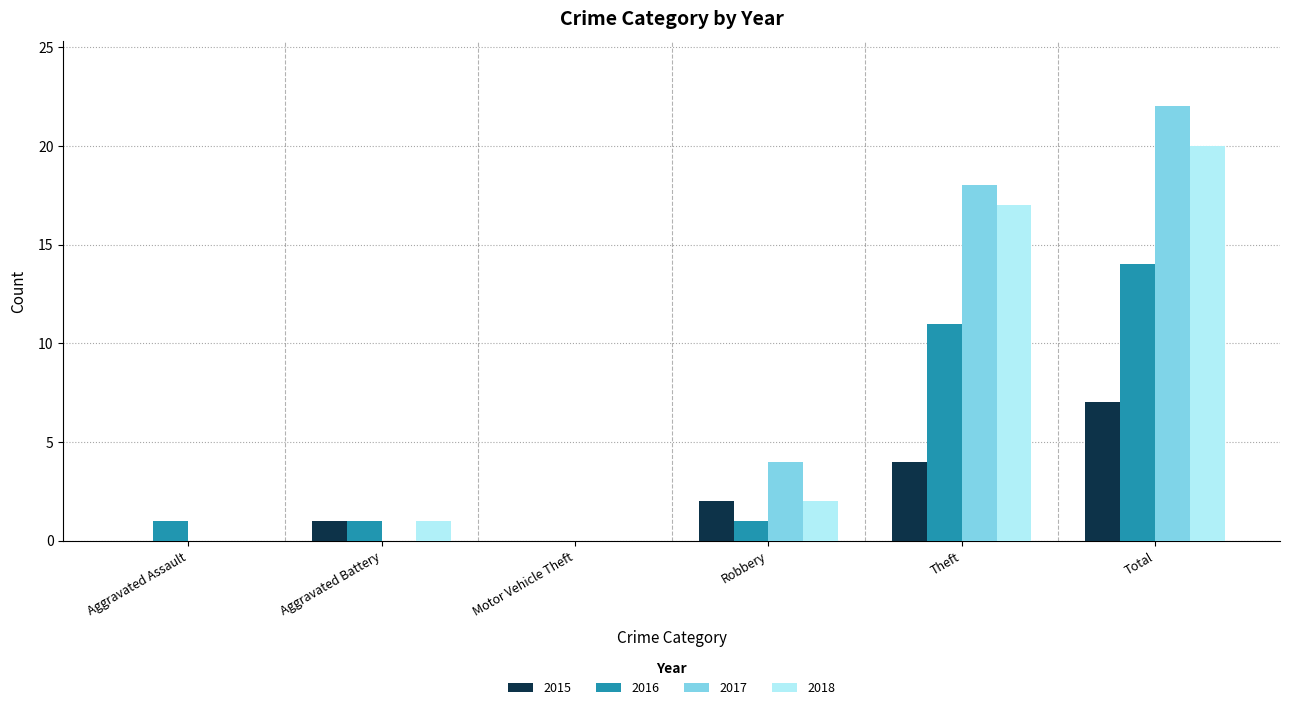

The 2015 series shows 2 at Theft. True or false?

False